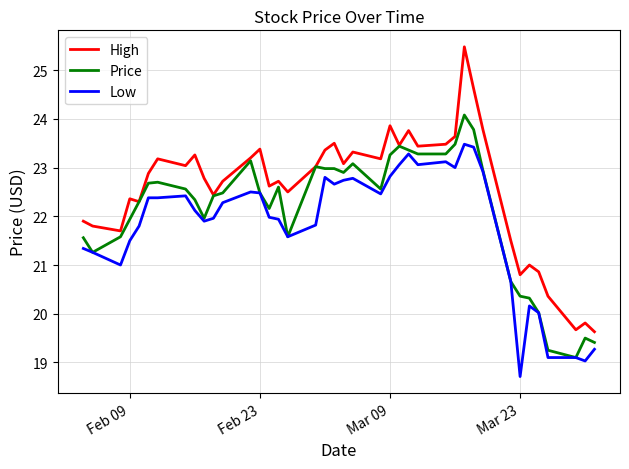

Which series has the largest total across all categories?

High